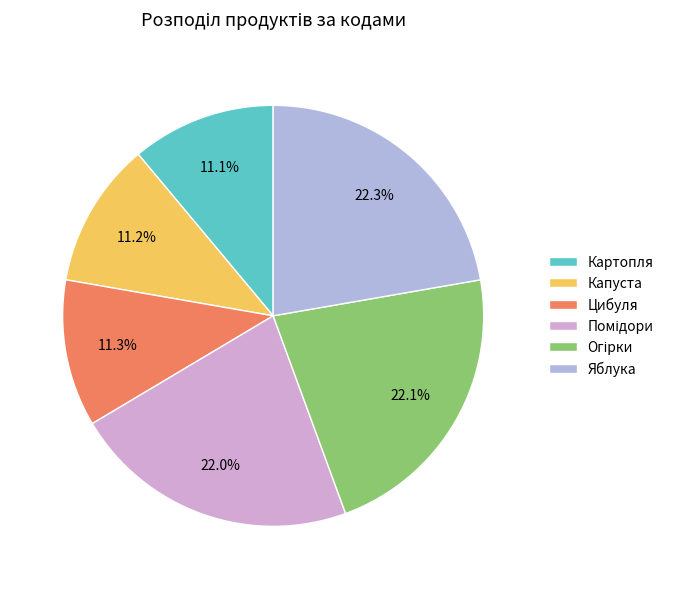

What is the ratio of the value at Цибуля to the value at Картопля?

1.0